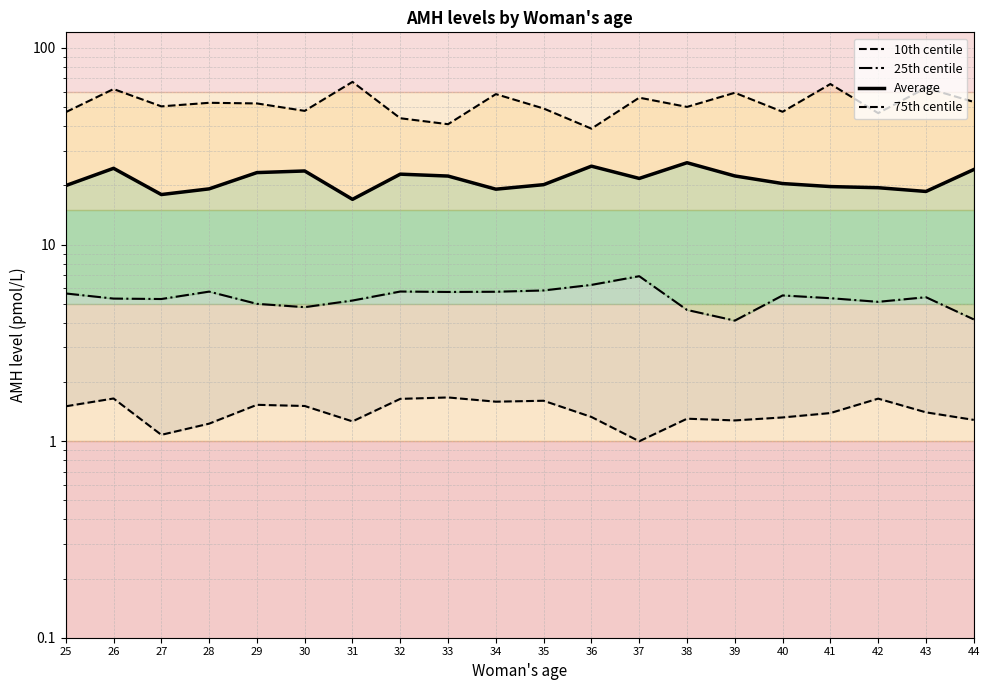

True or false: 75th centile has more than 0 interior local peaks.

True